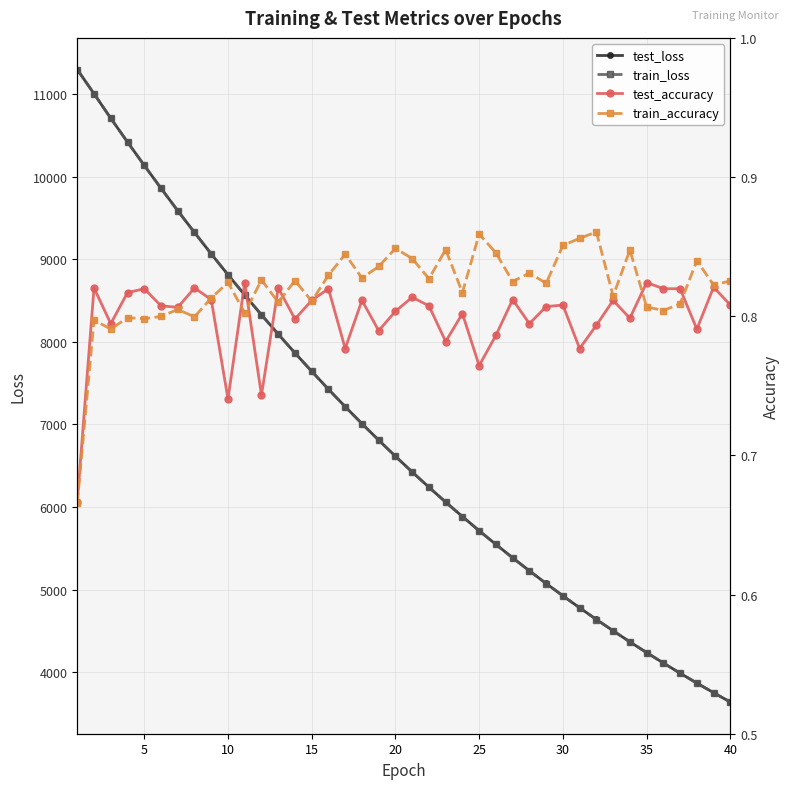

In test_accuracy, how many points are lower than both neighbors (excluding endpoints)?

13